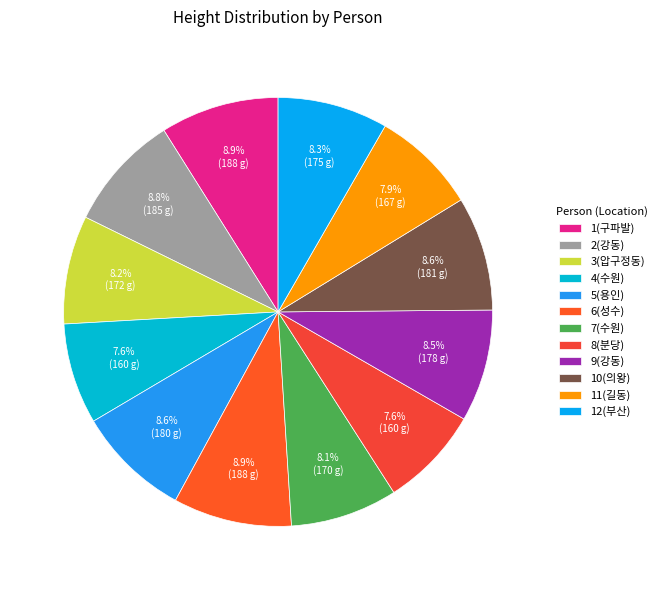

What is the change in value from 1(구파발) to 3(압구정동)?

-16